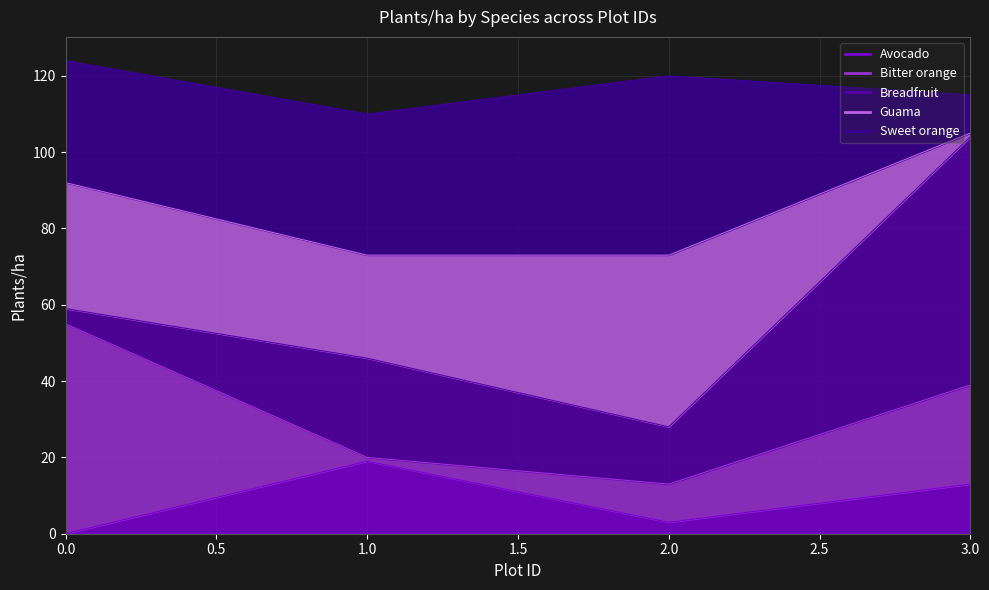

How many lines are shown in the chart?

5